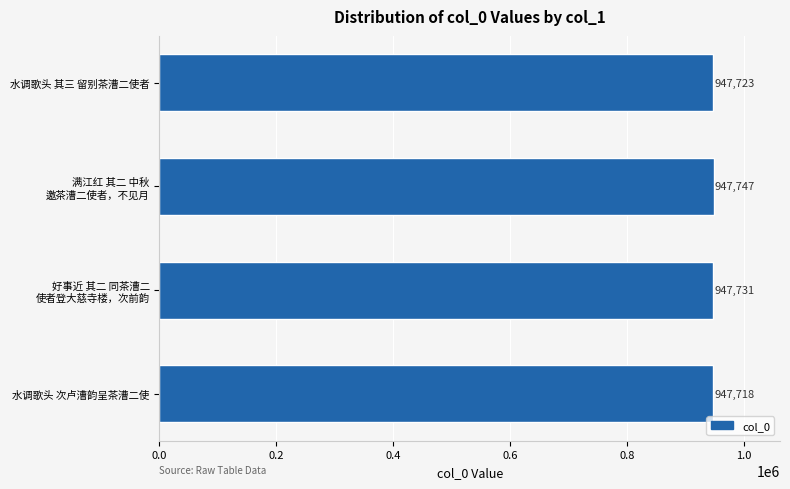

What is the approximate value at 水调歌头 次卢漕韵呈茶漕二使, to the nearest 10?

947720